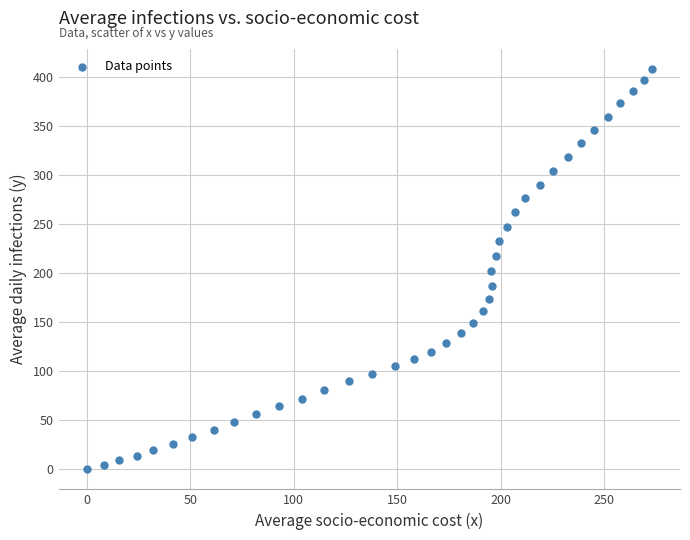

What is the range of X values (max minus min)?

273.1